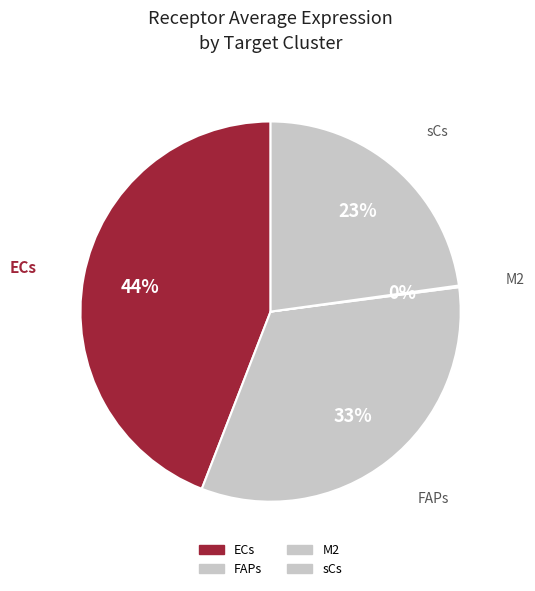

Is there any slice that represents more than half of the pie?

No